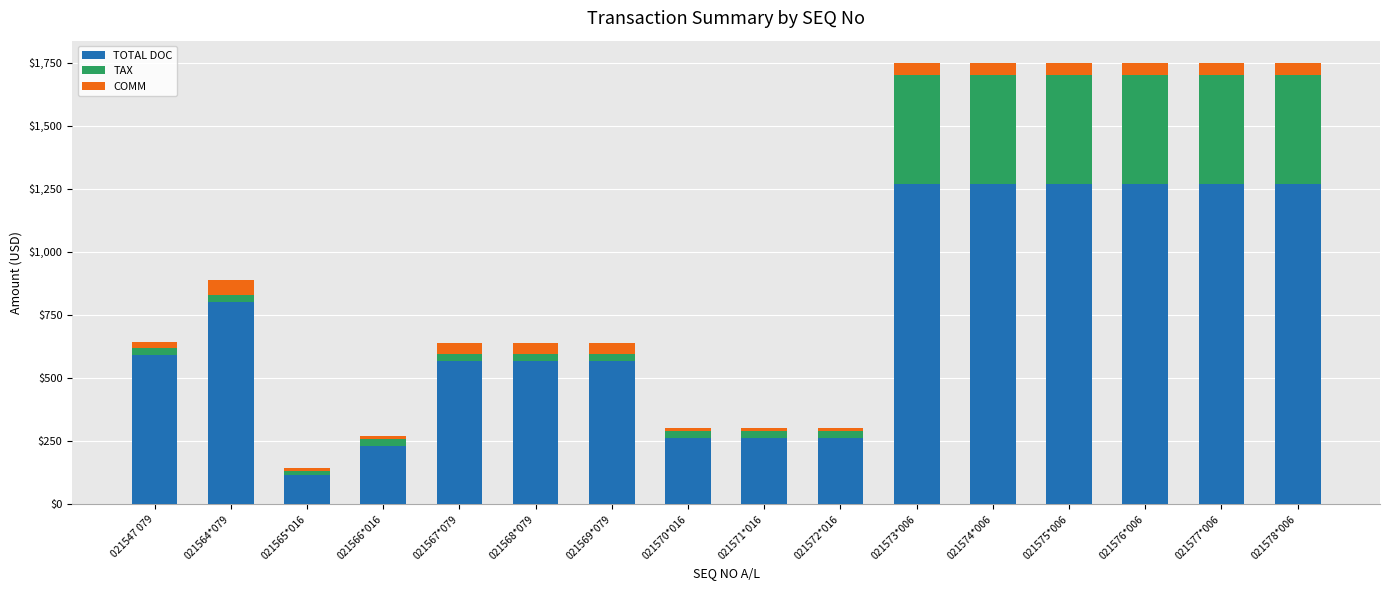

What is the total value across all series at 021575*006?

1750.0